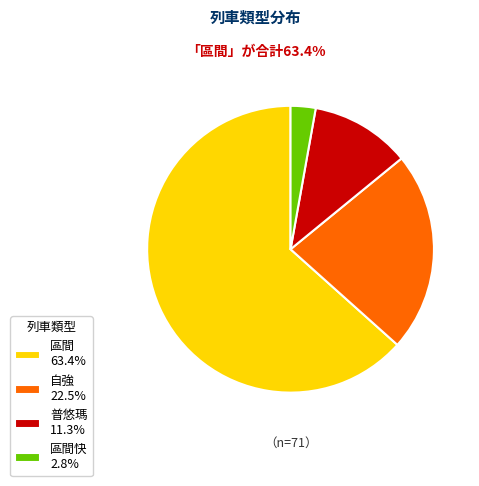

How many segments does this pie chart have?

4